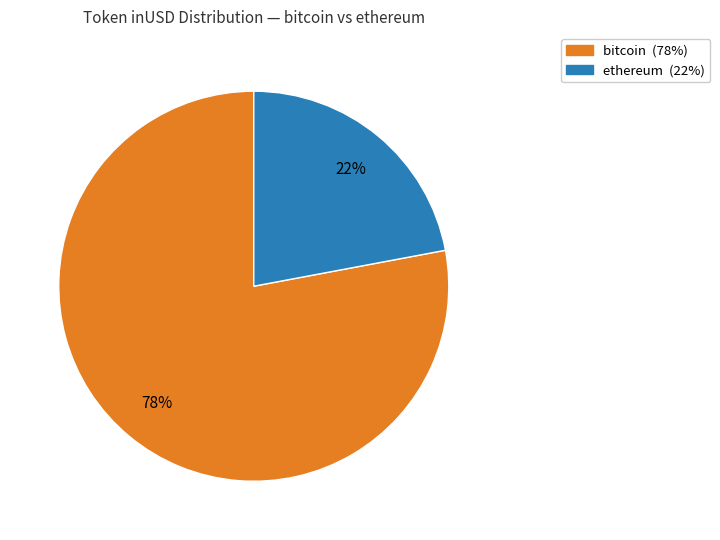

Which category has the smallest portion of the pie?

ethereum